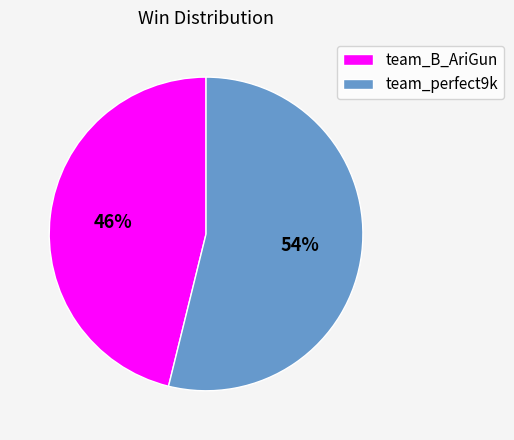

Approximately how many times larger is the value at team_B_AriGun compared to team_perfect9k?

0.9